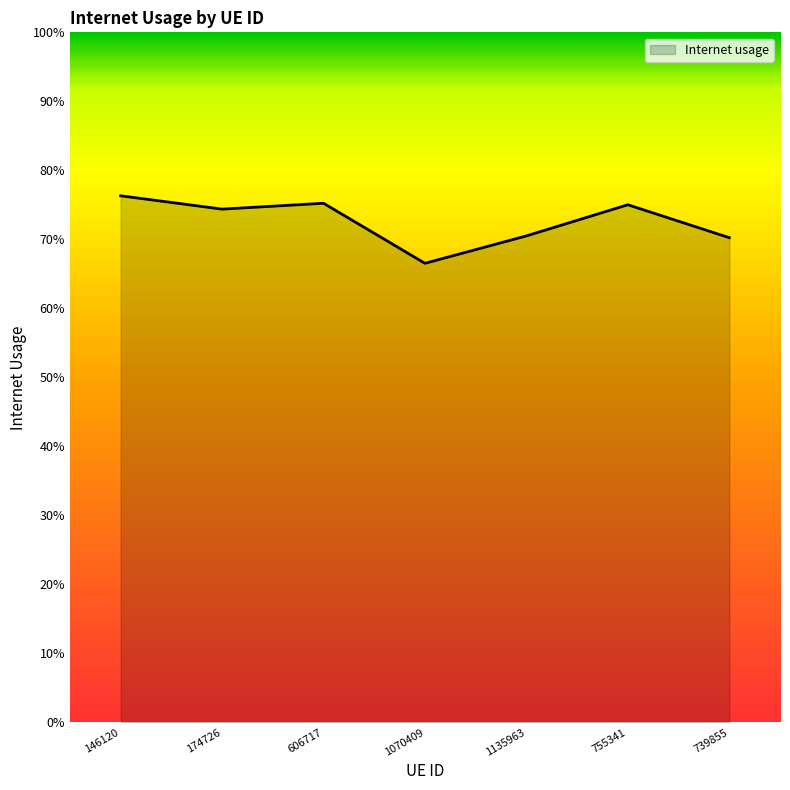

True or false: the data shows 1.1 at 1070409.

False